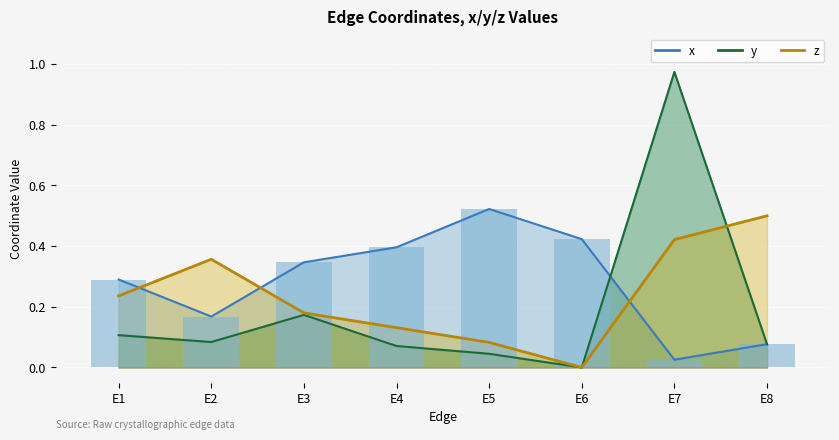

Reading right to left, what are all the values shown in this chart?

x: E8=0.1	E7=0.0	E6=0.4	E5=0.5	E4=0.4	E3=0.3	E2=0.2	E1=0.3
y: E8=0.1	E7=1.0	E6=0.0	E5=0.0	E4=0.1	E3=0.2	E2=0.1	E1=0.1
z: E8=0.5	E7=0.4	E6=0.0	E5=0.1	E4=0.1	E3=0.2	E2=0.4	E1=0.2